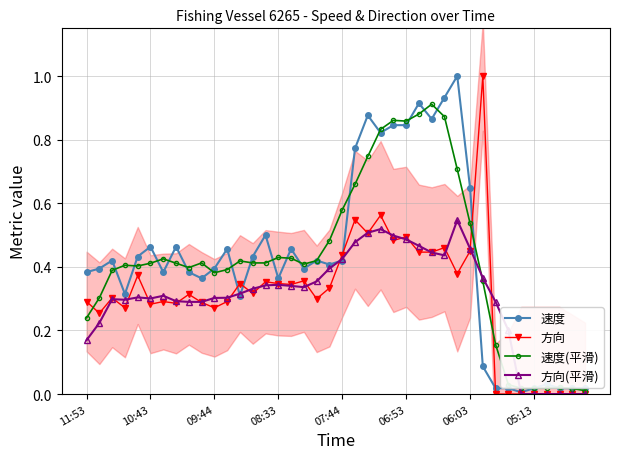

How many positive values does the 方向 series have?

32